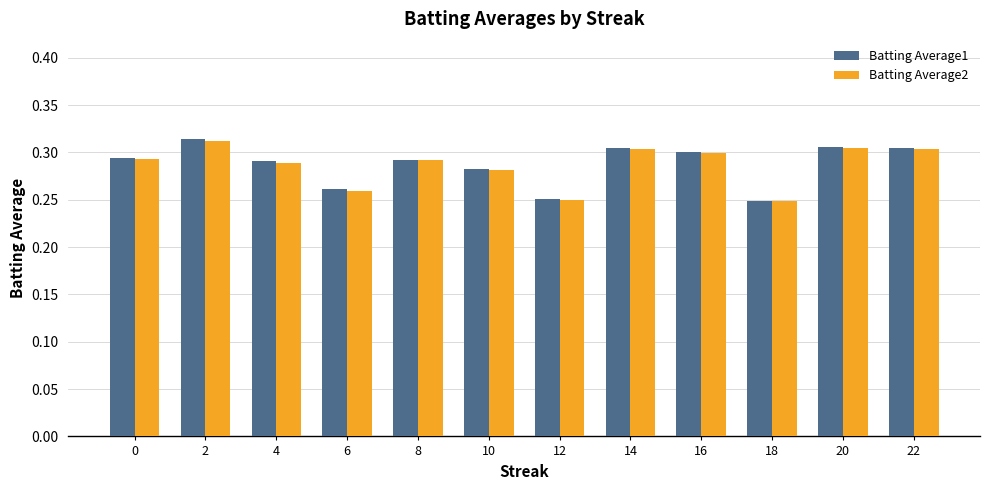

The Batting Average1 series shows 0.1 at 2. True or false?

False